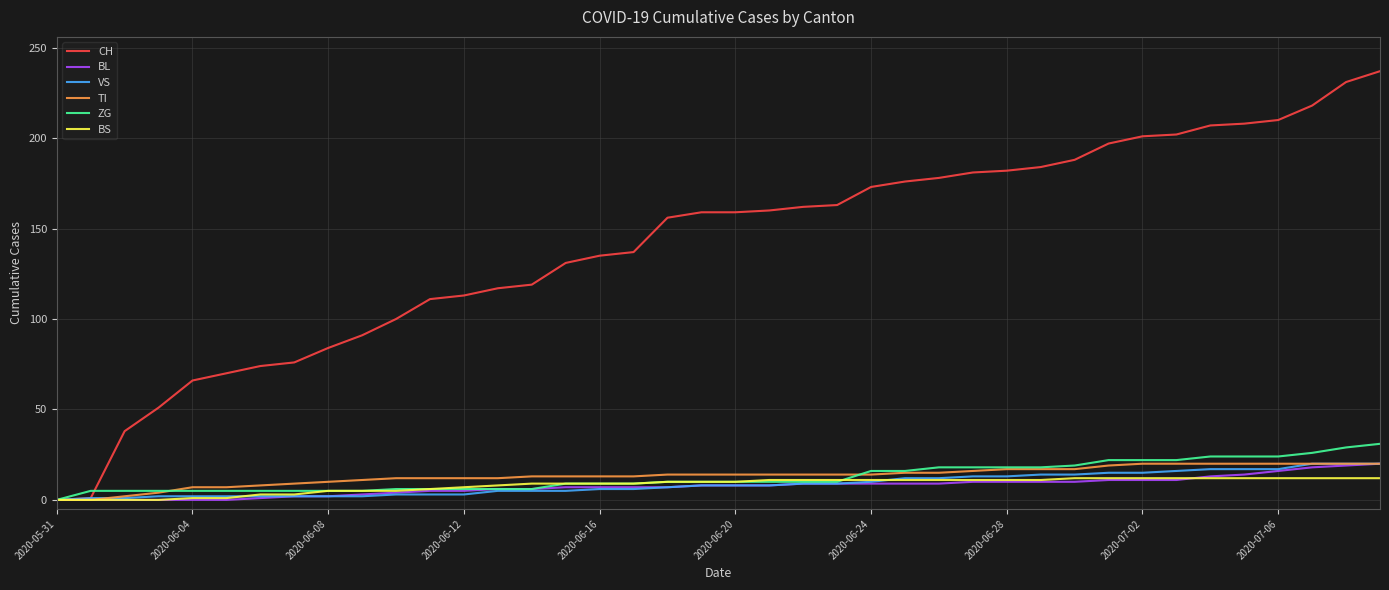

Which series has the largest total across all categories?

CH